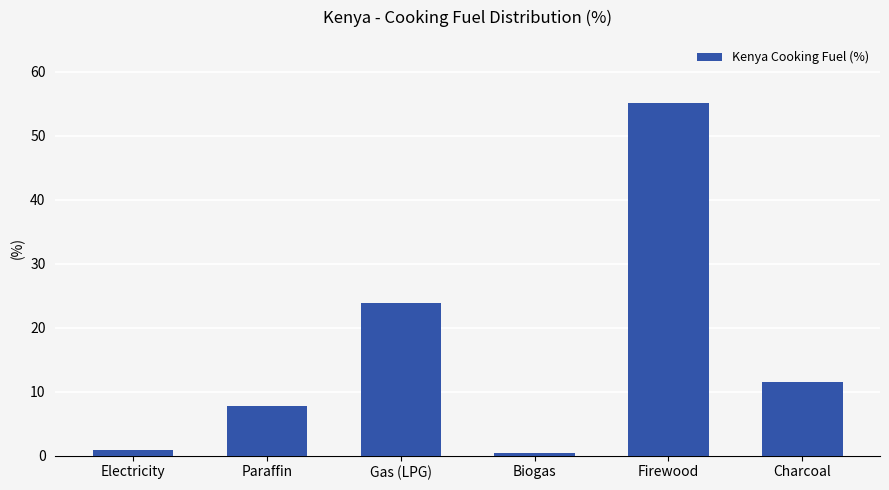

How many data points are less than 11?

3